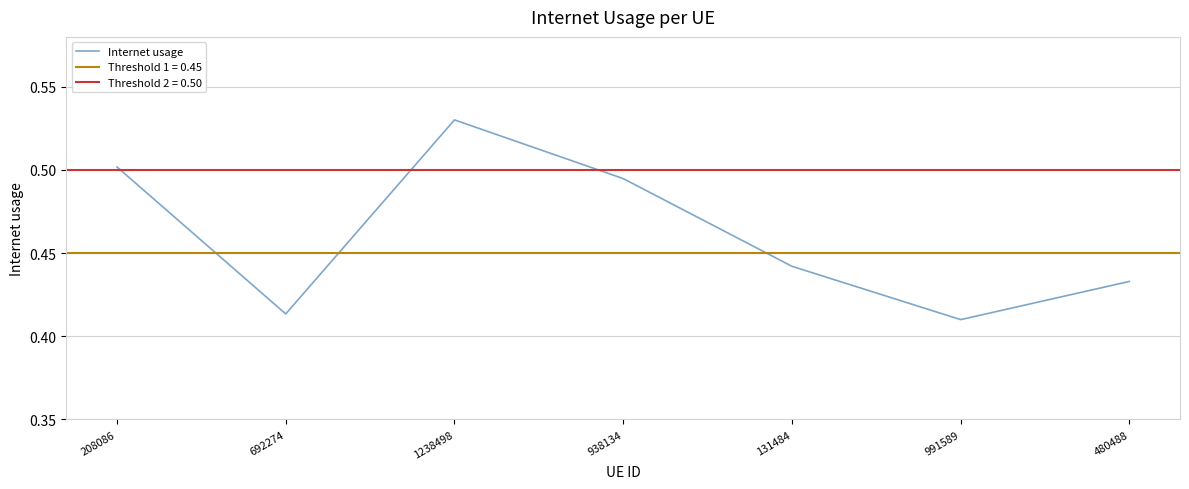

Is this an area chart (filled region under the line)?

No